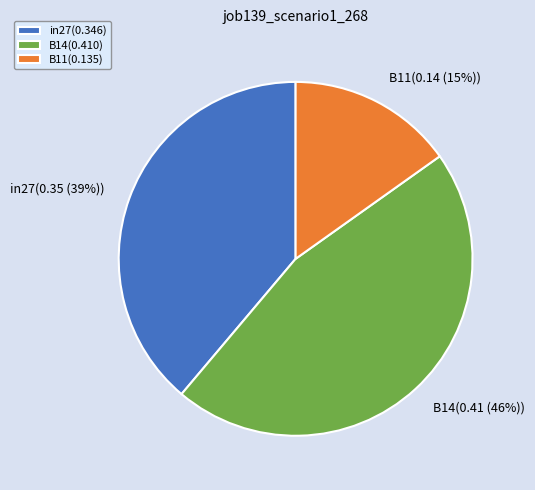

Count the number of slices in the pie.

3